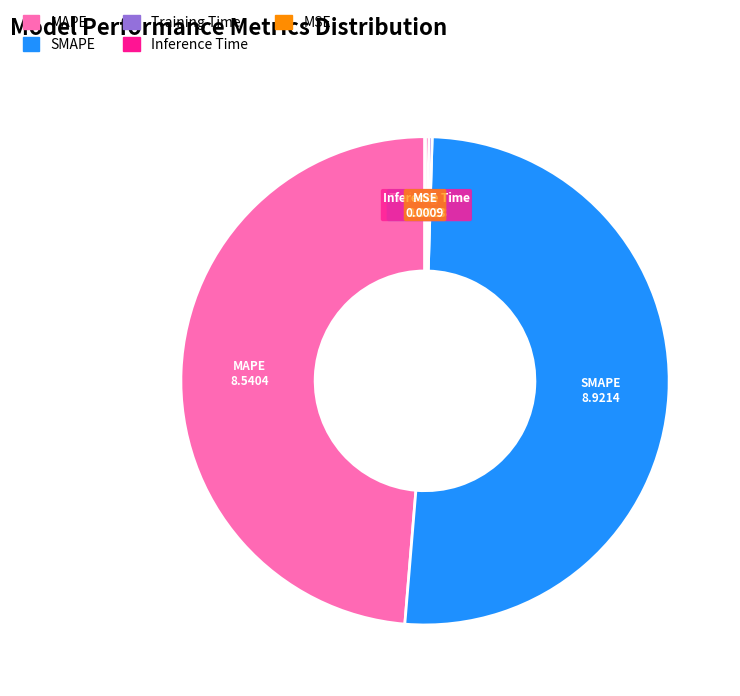

Is the sum of MAPE and SMAPE greater than half?

Yes